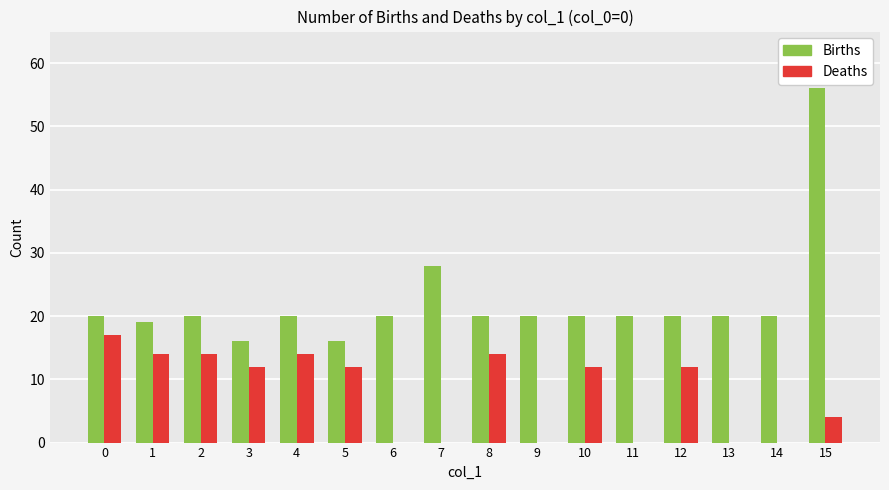

Read the Deaths value at 5, to the nearest 10.

10